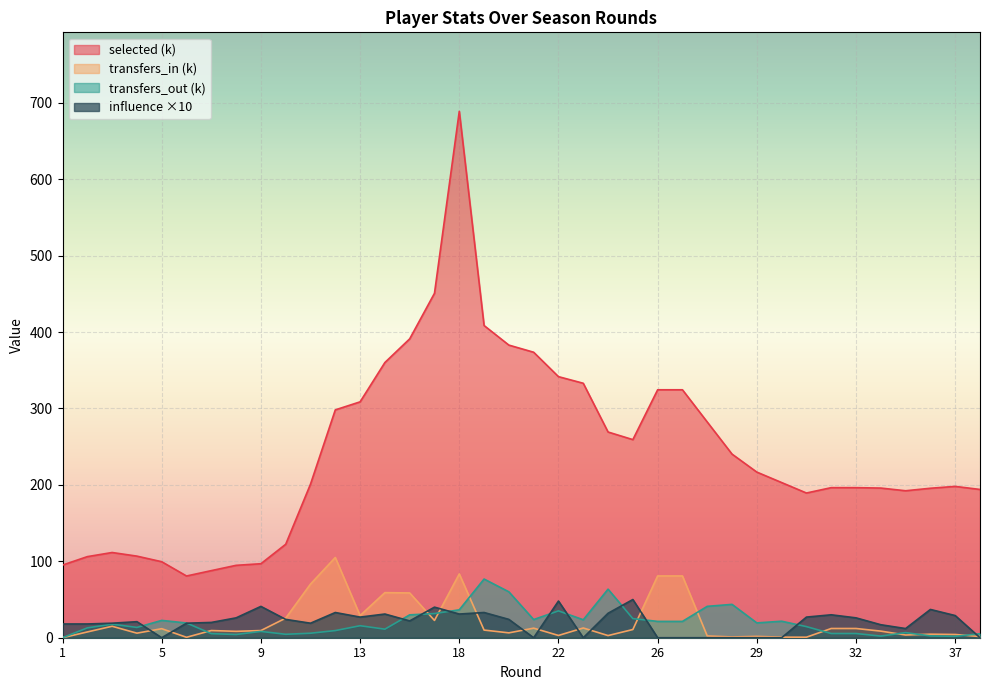

What is the sum of the transfers_out values at 2 and 37?

14.7